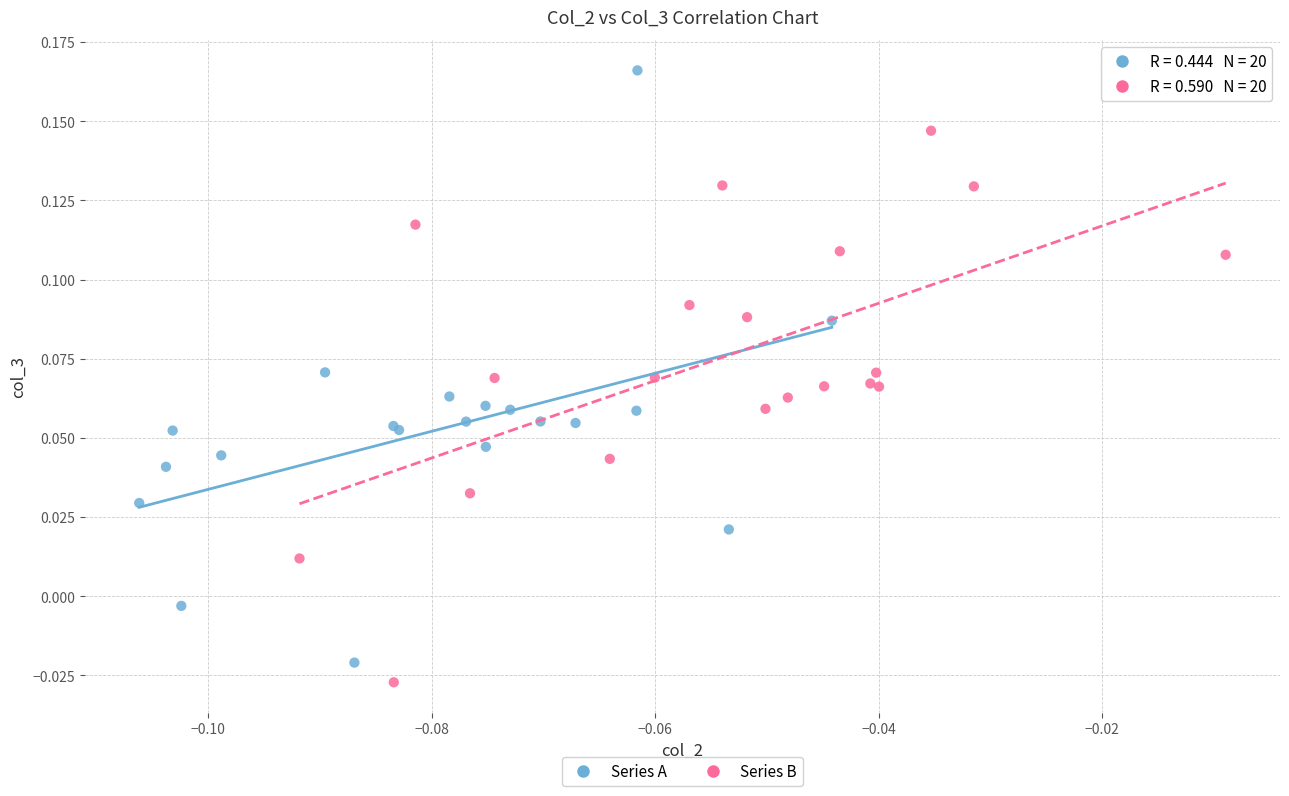

Which series reaches the maximum Y coordinate?

Series A